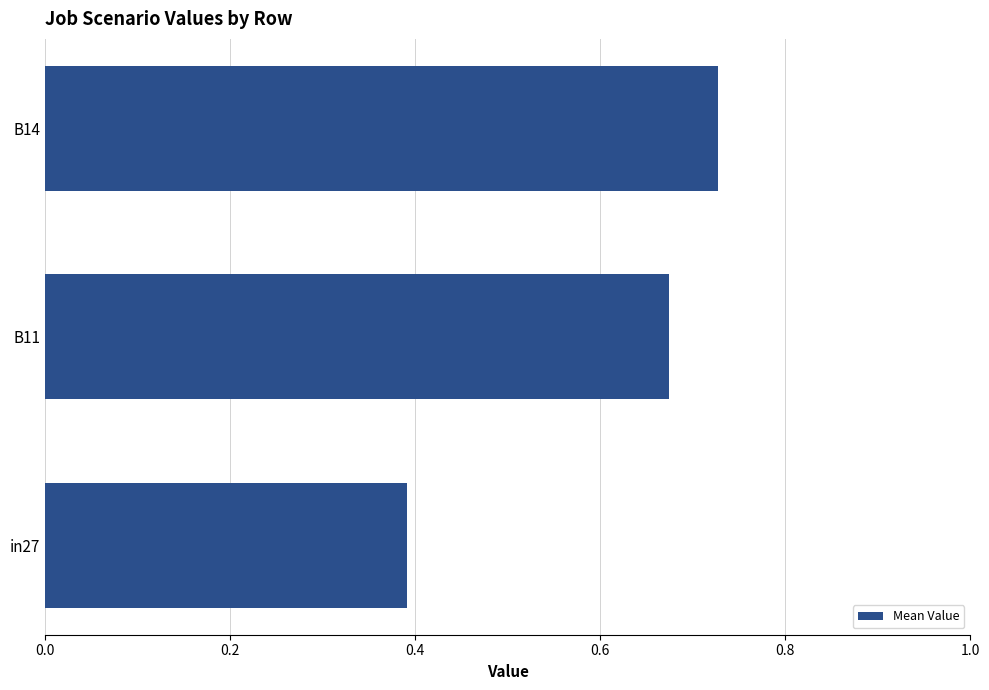

At which label is the value closest to 0?

in27